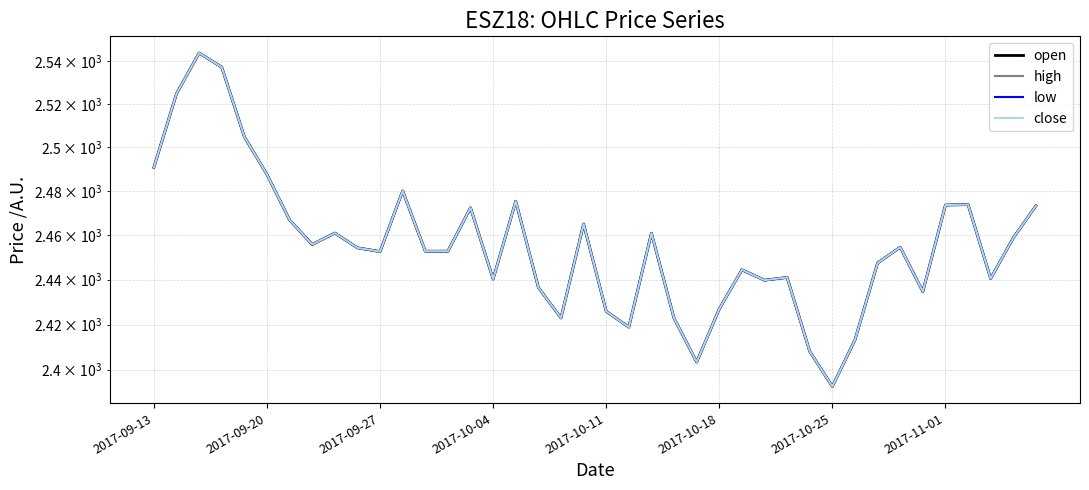

At 2017-10-18, list the series in order from largest to smallest.

open, high, low, close